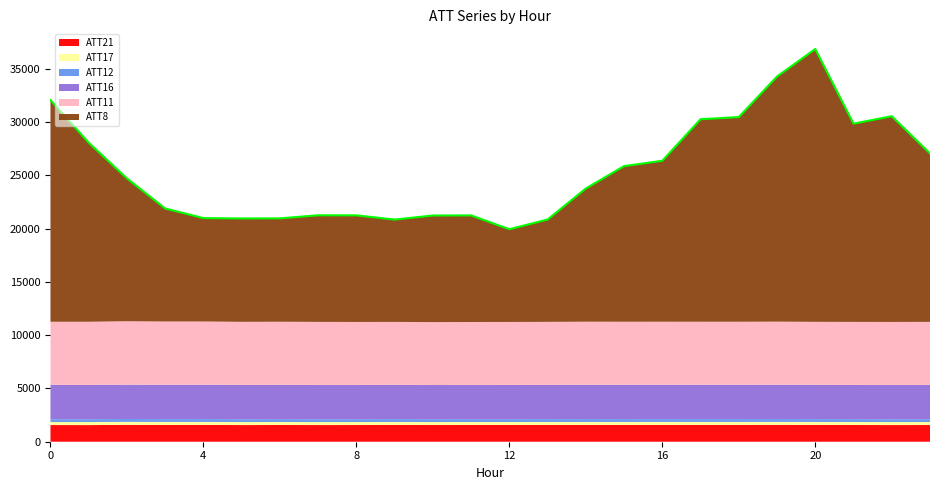

True or false: ATT21 and ATT16 cross at least once.

False